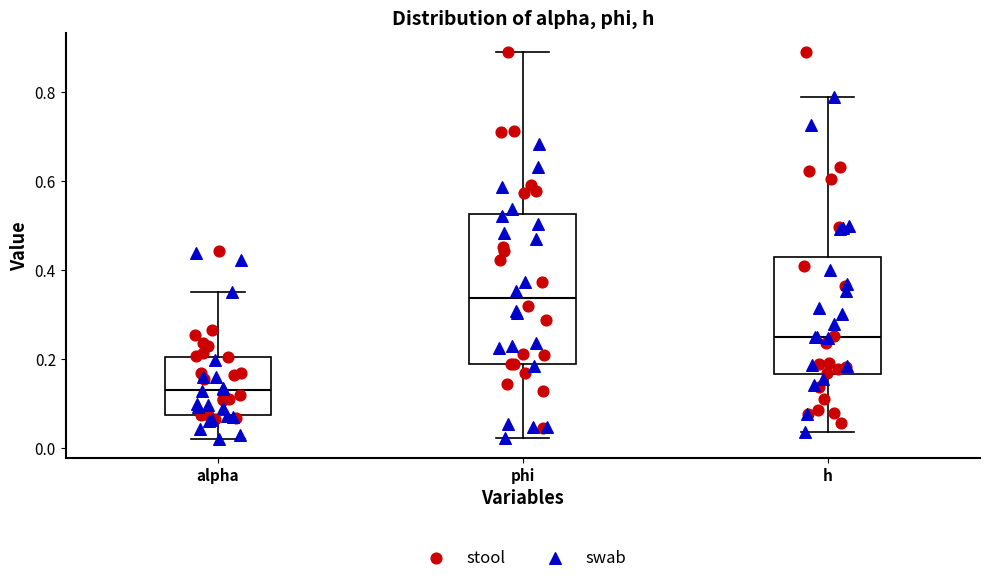

Reading left to right, read every box against the y-axis: the position of its median line, the range the box covers, and the ends of its whiskers. The values are not printed on the chart, so give them approximately, as read against the axis.

alpha: median 0.14, box 0.08 to 0.20, whiskers 0.02 to 0.36
phi: median 0.34, box 0.18 to 0.52, whiskers 0.02 to 0.88
h: median 0.24, box 0.16 to 0.42, whiskers 0.04 to 0.78